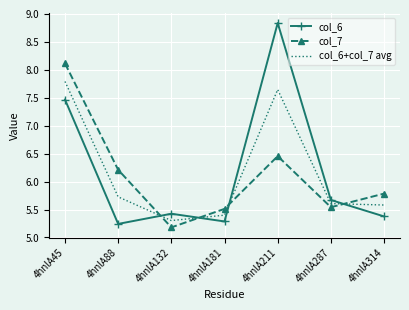

In col_6, how many points are higher than both neighbors (excluding endpoints)?

2